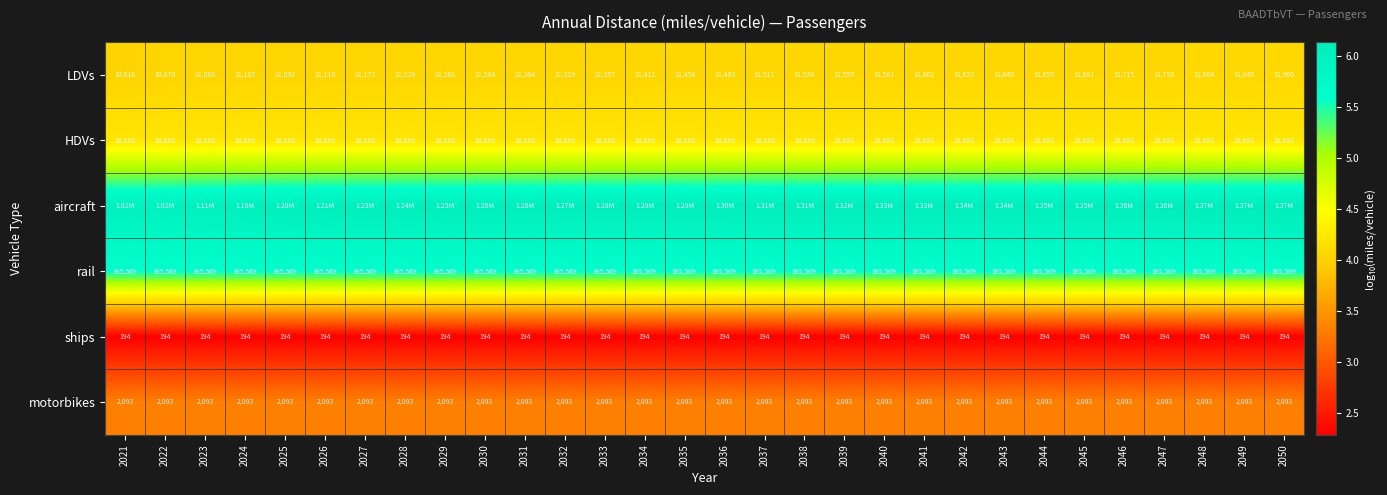

At which category is the sum across all series the highest?

2050